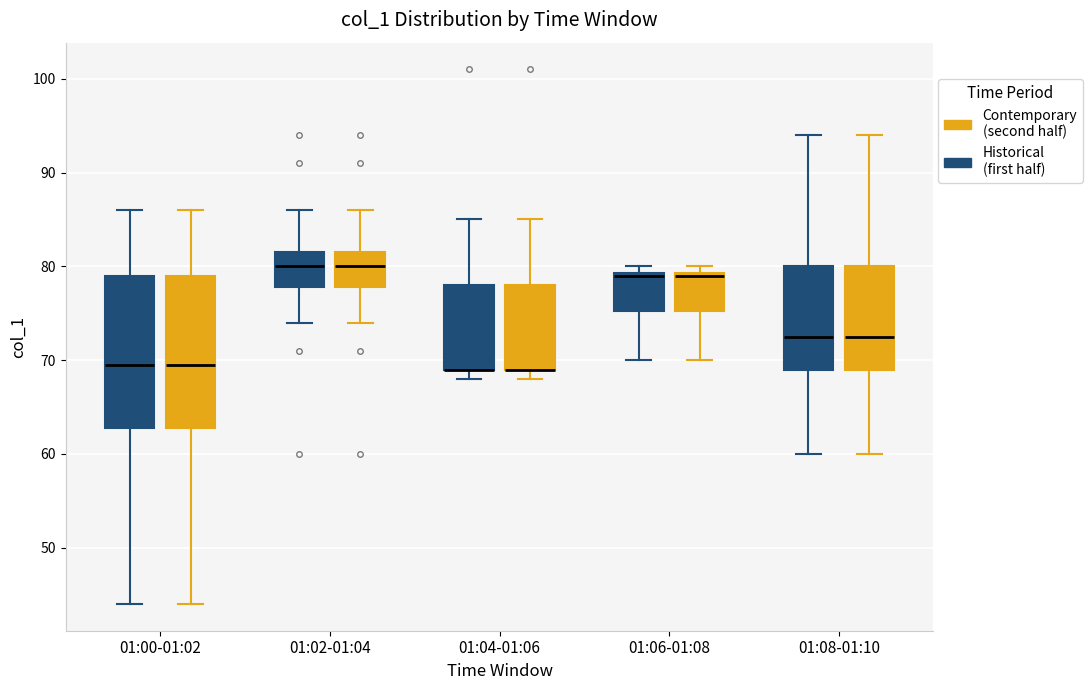

Reading left to right, read every box against the y-axis: the position of its median line, the range the box covers, and the ends of its whiskers. The values are not printed on the chart, so give them approximately, as read against the axis.

01:00-01:02 (Historical (first half)): median 70, box 63 to 79, whiskers 44 to 86
01:00-01:02 (Contemporary (second half)): median 70, box 63 to 79, whiskers 44 to 86
01:02-01:04 (Historical (first half)): median 80, box 78 to 82, whiskers 74 to 86
01:02-01:04 (Contemporary (second half)): median 80, box 78 to 82, whiskers 74 to 86
01:04-01:06 (Historical (first half)): median 69 (drawn on the box's lower edge), box 69 to 78, whiskers 68 to 85
01:04-01:06 (Contemporary (second half)): median 69 (drawn on the box's lower edge), box 69 to 78, whiskers 68 to 85
01:06-01:08 (Historical (first half)): median 79 (drawn on the box's upper edge), box 75 to 79, whiskers 70 to 80
01:06-01:08 (Contemporary (second half)): median 79 (drawn on the box's upper edge), box 75 to 79, whiskers 70 to 80
01:08-01:10 (Historical (first half)): median 73, box 69 to 80, whiskers 60 to 94
01:08-01:10 (Contemporary (second half)): median 73, box 69 to 80, whiskers 60 to 94